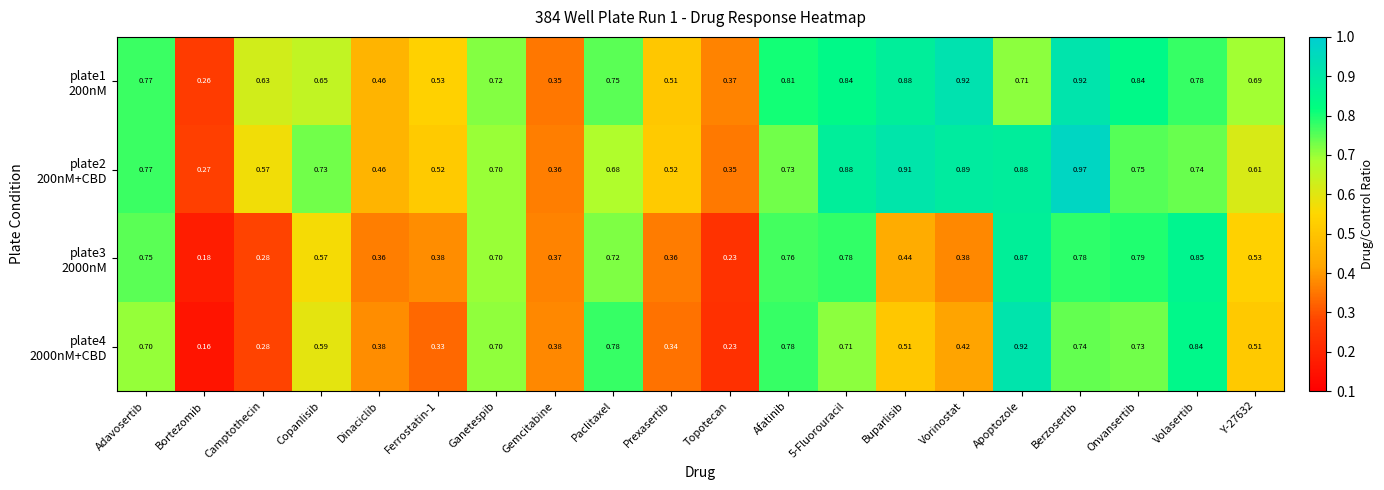

Which label corresponds to the largest value in the chart?

Berzosertib